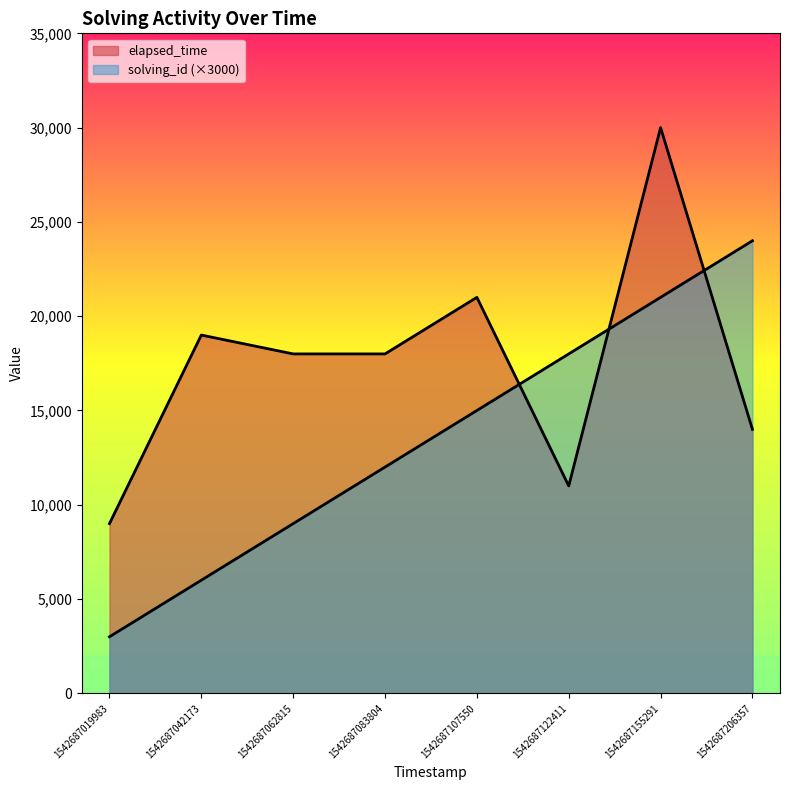

Where is elapsed_time nearest to the value 19500?

1542687042173